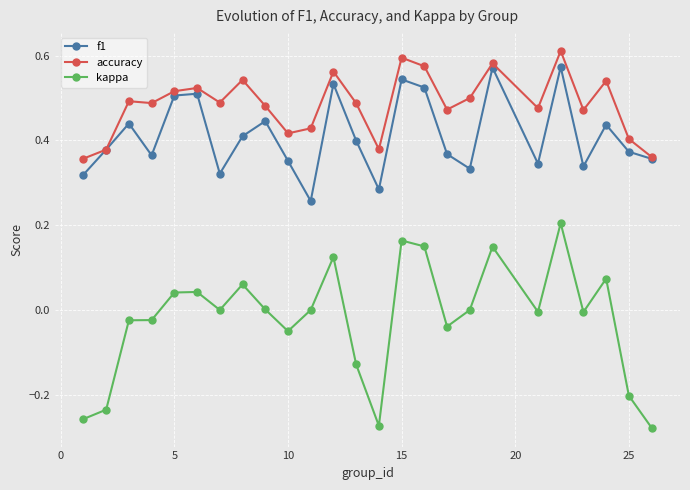

List the series in order of their peak value, lowest first.

kappa, f1, accuracy